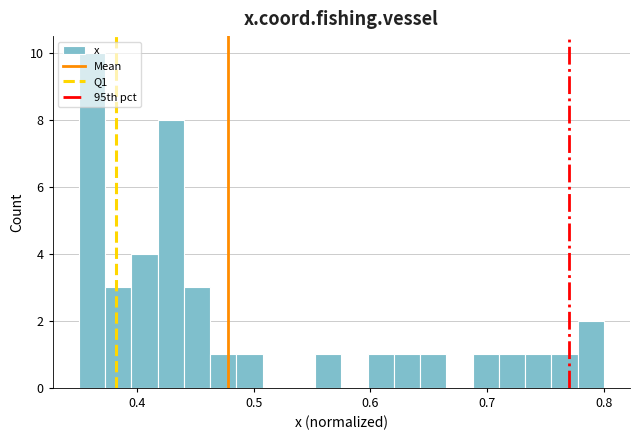

Read against the x-axis, roughly where is the centre of the tallest bar?

0.36